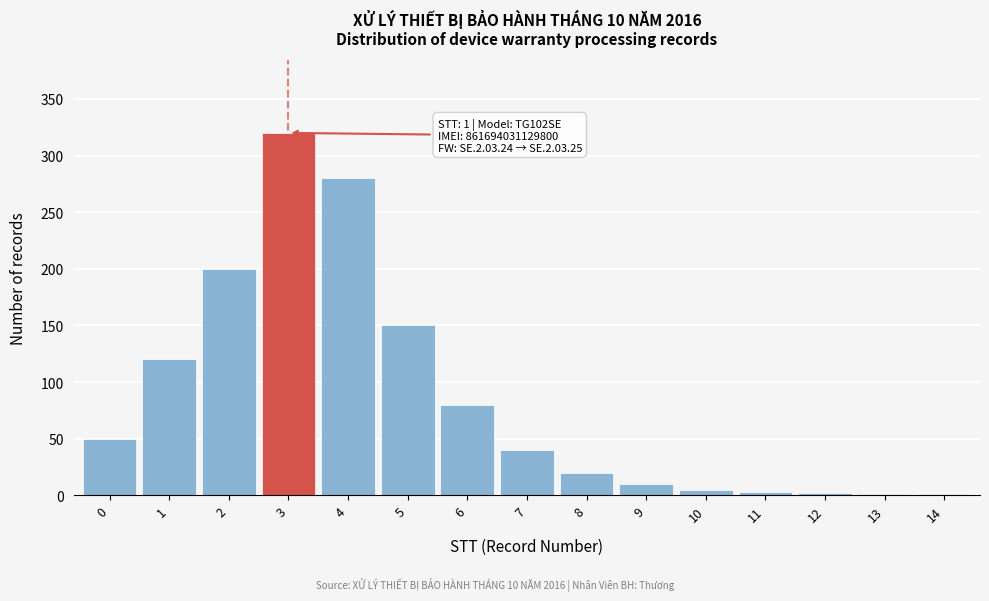

What is the greatest value displayed?

320